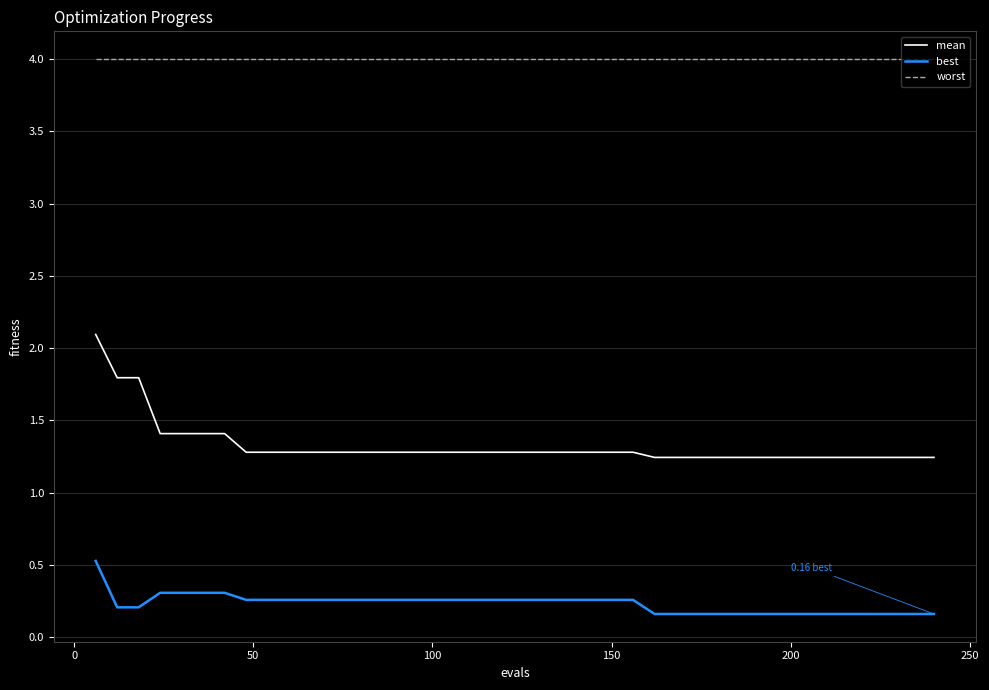

List the series in order of their peak value, lowest first.

best, mean, worst